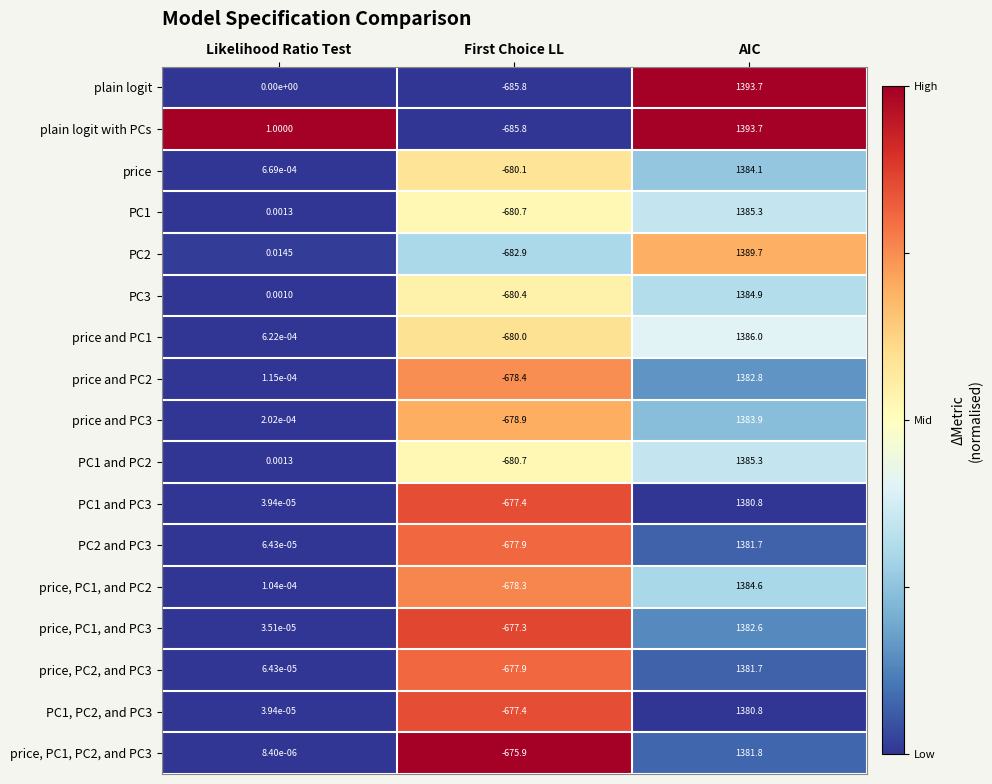

Which label corresponds to the smallest value in the chart?

First Choice LL